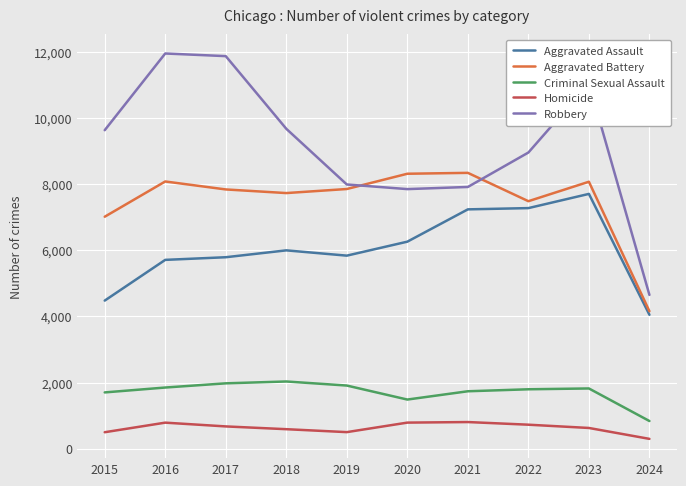

True or false: Aggravated Battery has more than 0 points higher than both neighbors.

True